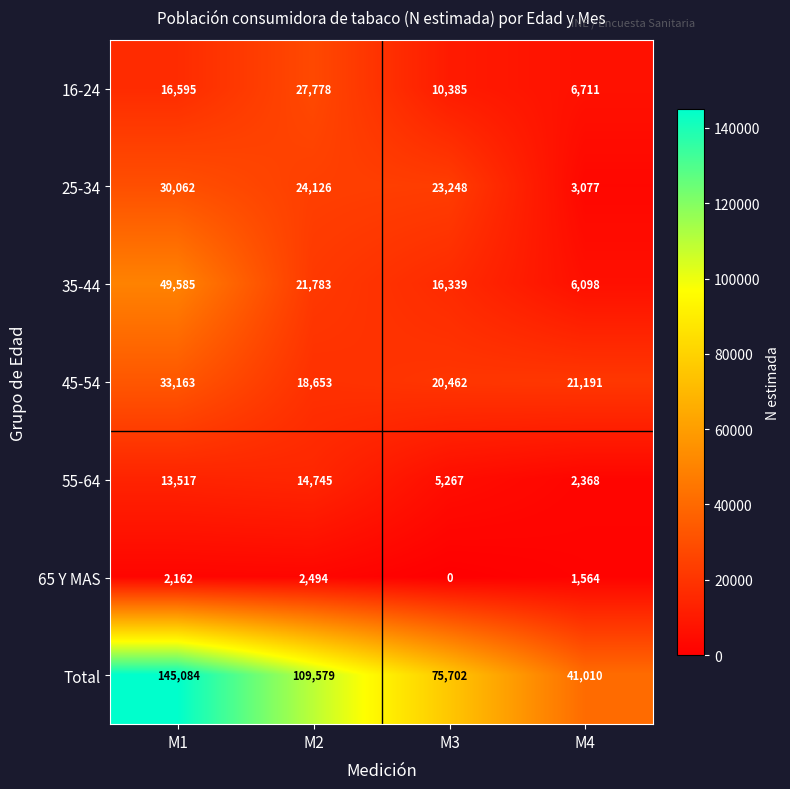

How many values in the Total series are below 109579?

2